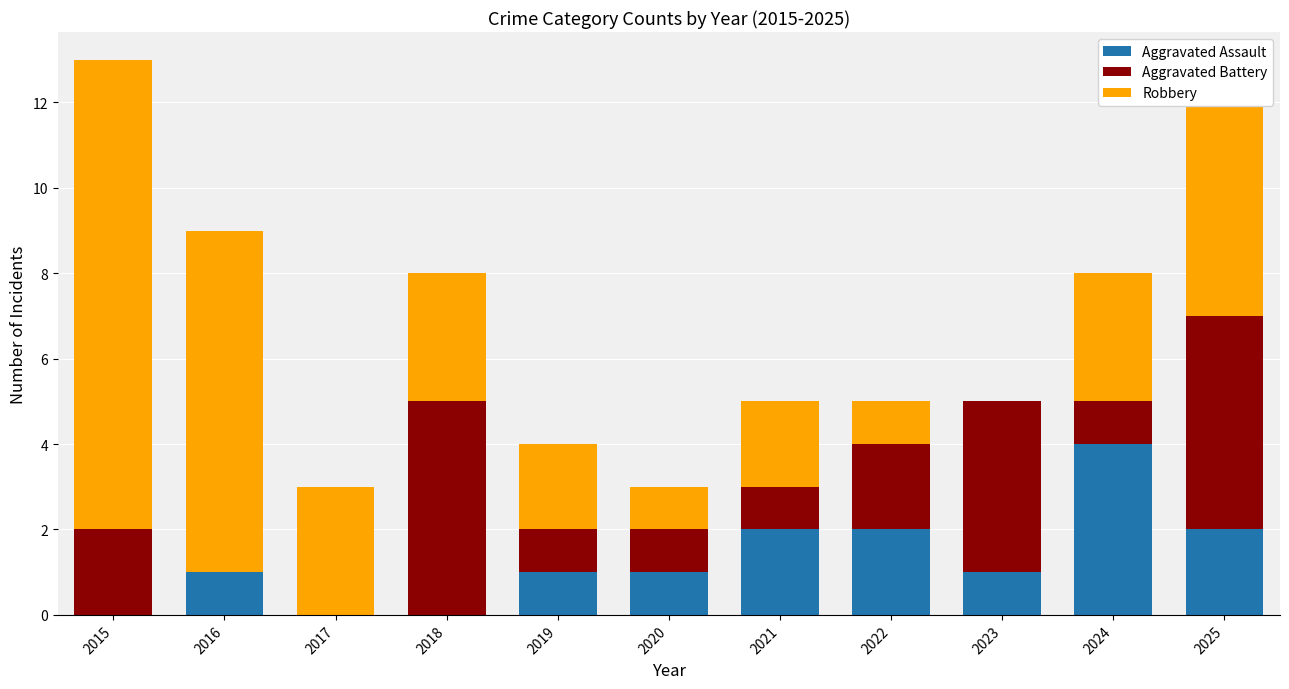

How many data points does each series have?

11